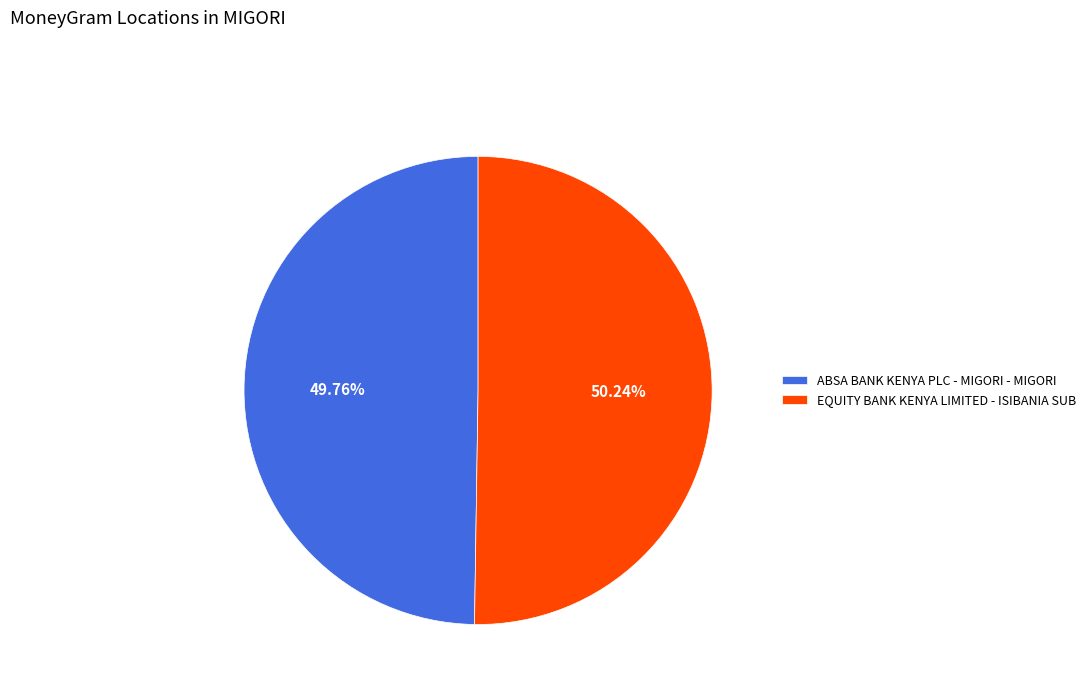

How much of the chart is everything except EQUITY BANK KENYA LIMITED - ISIBANIA SUB?

49.8%